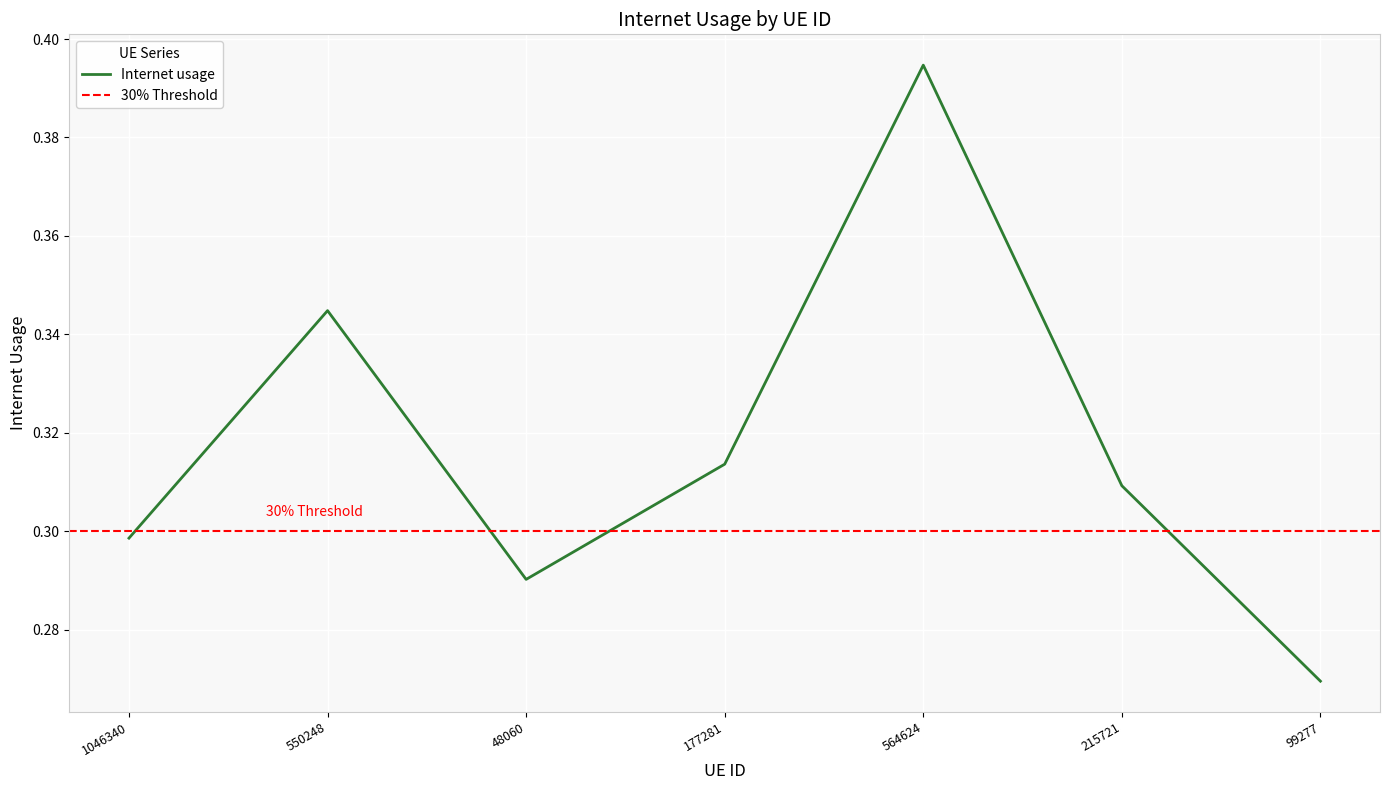

Between 1046340 and 99277, which is larger?

1046340